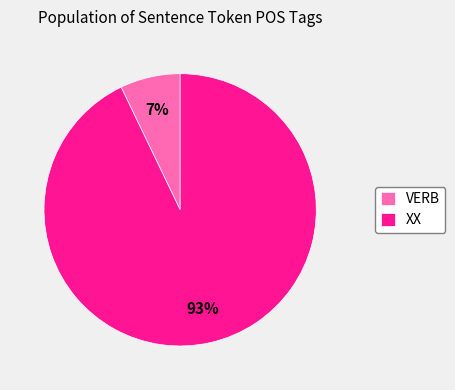

Is it true that VERB is 15% of the pie?

False